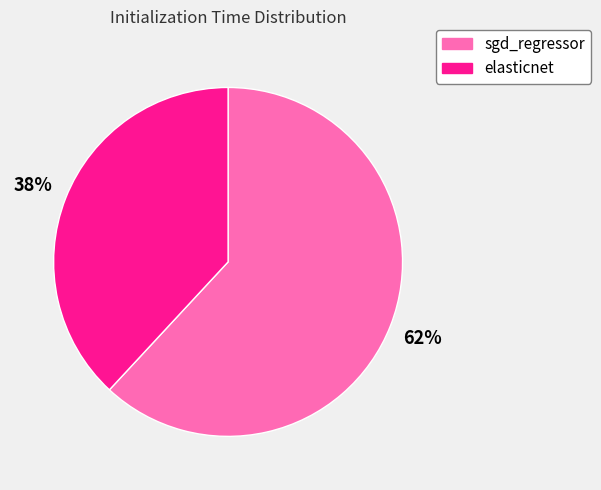

How many slices are in this pie chart?

2